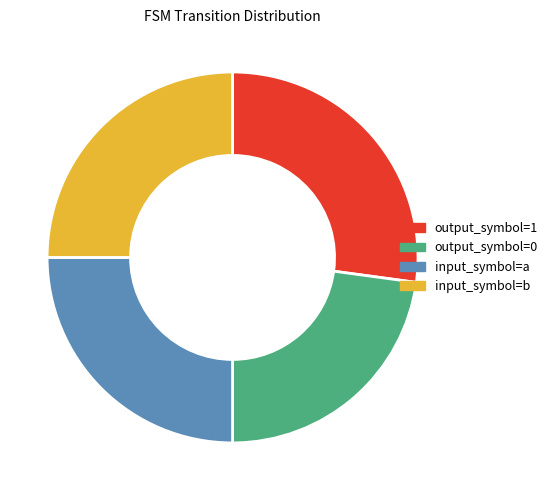

Which category has the biggest portion of the pie?

output_symbol=1